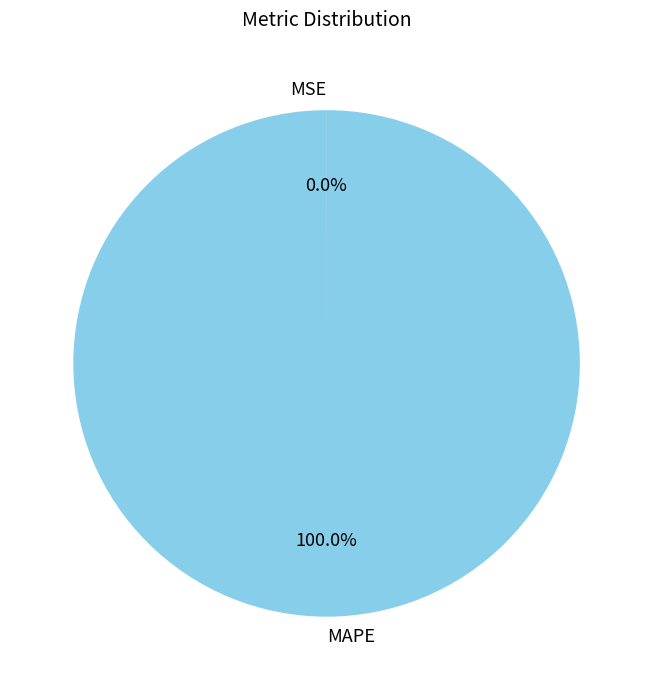

To the nearest percent, what is the difference between the largest and smallest slice percentages?

100%